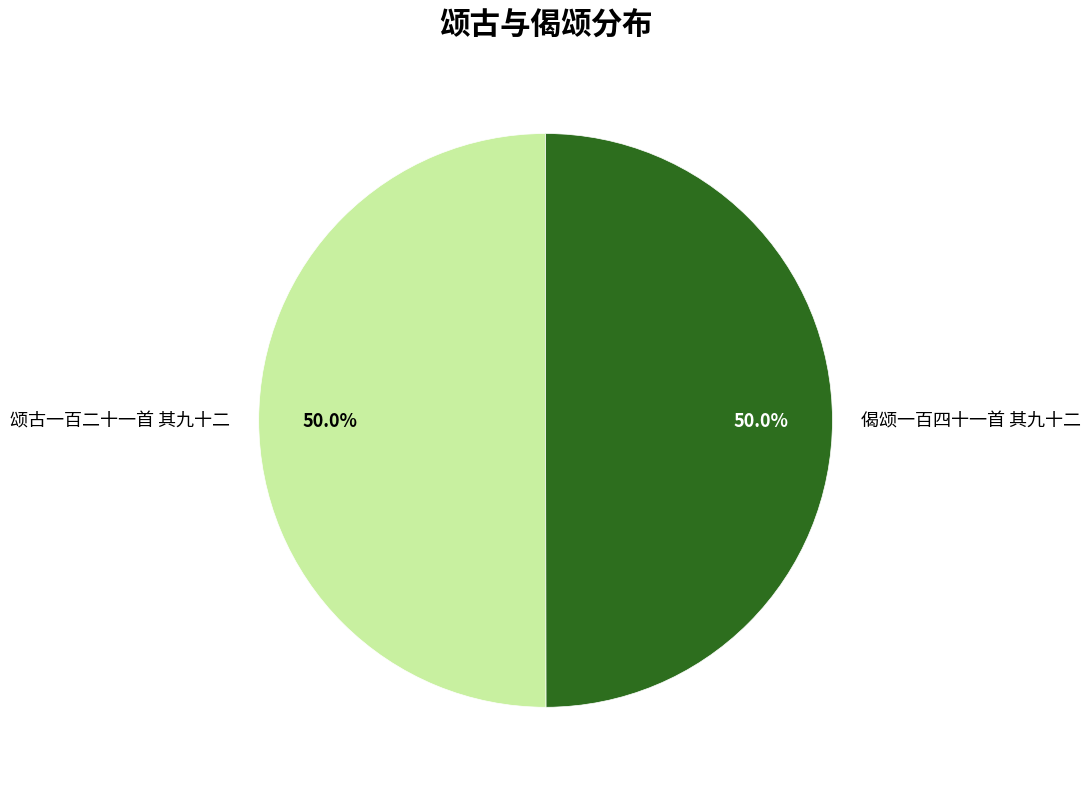

What percentage is NOT represented by 颂古一百二十一首 其九十二?

50.0%